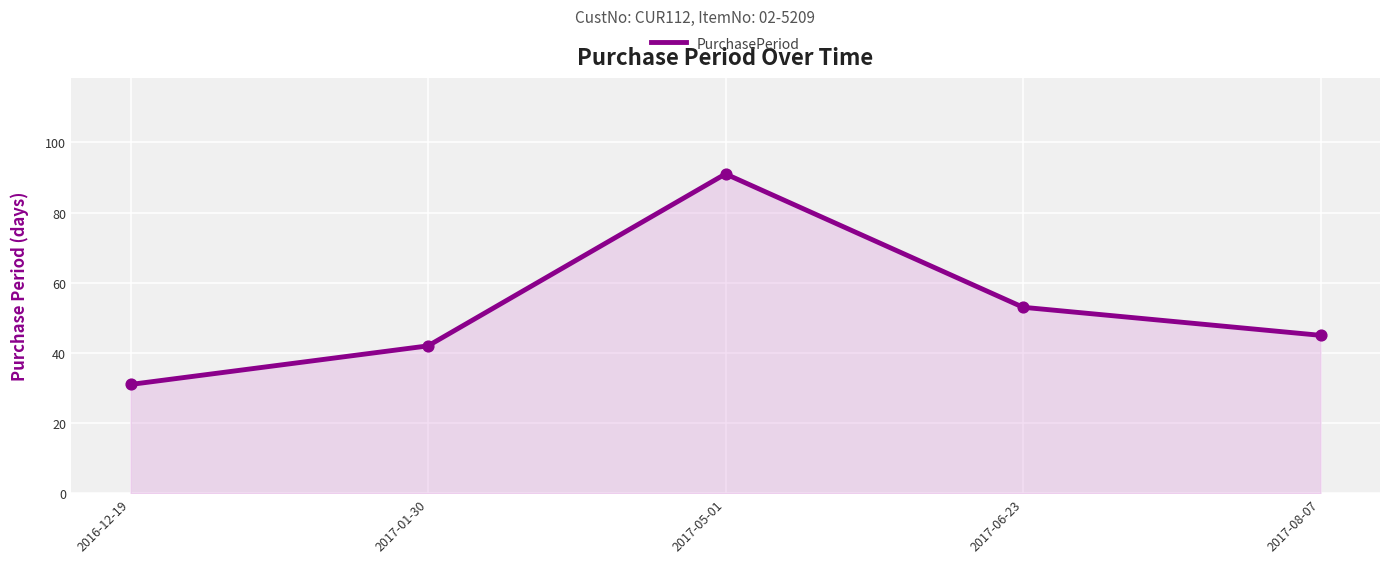

What is the change in value from 2017-01-30 to 2017-05-01?

+49